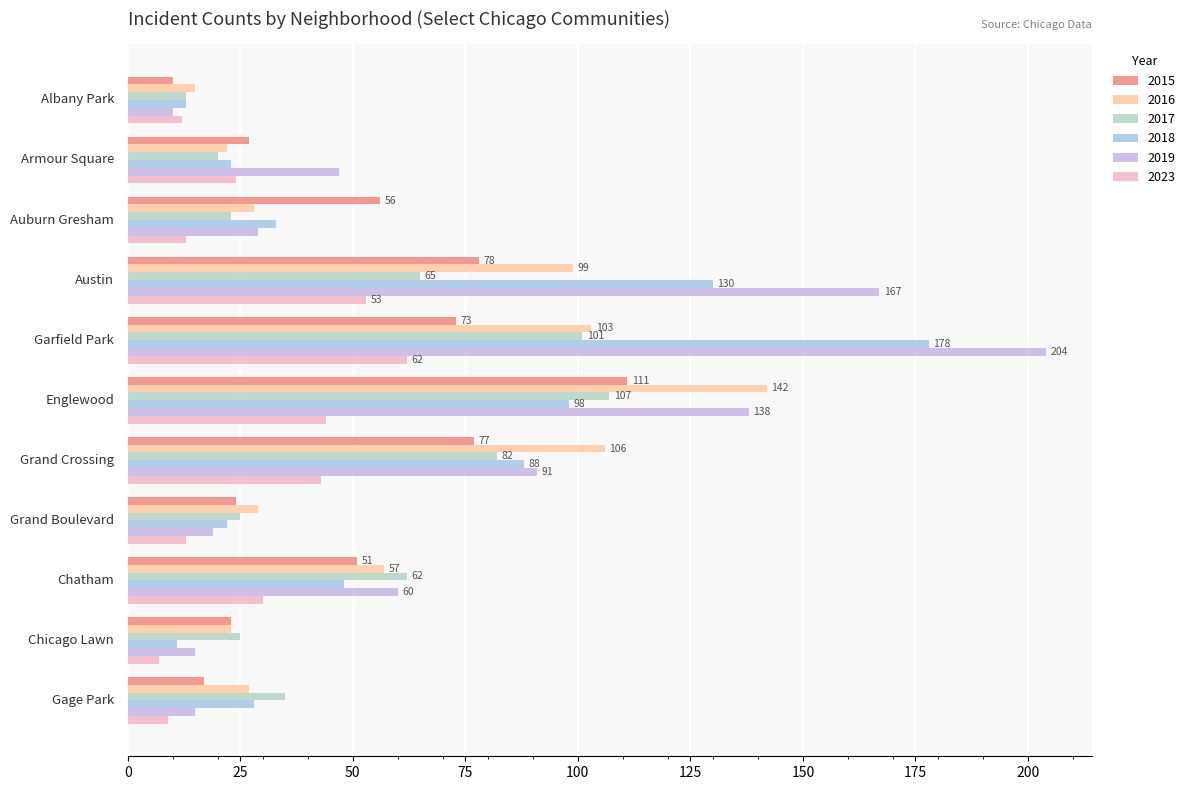

What is the difference between the second highest and minimum values in the 2018 series?

119